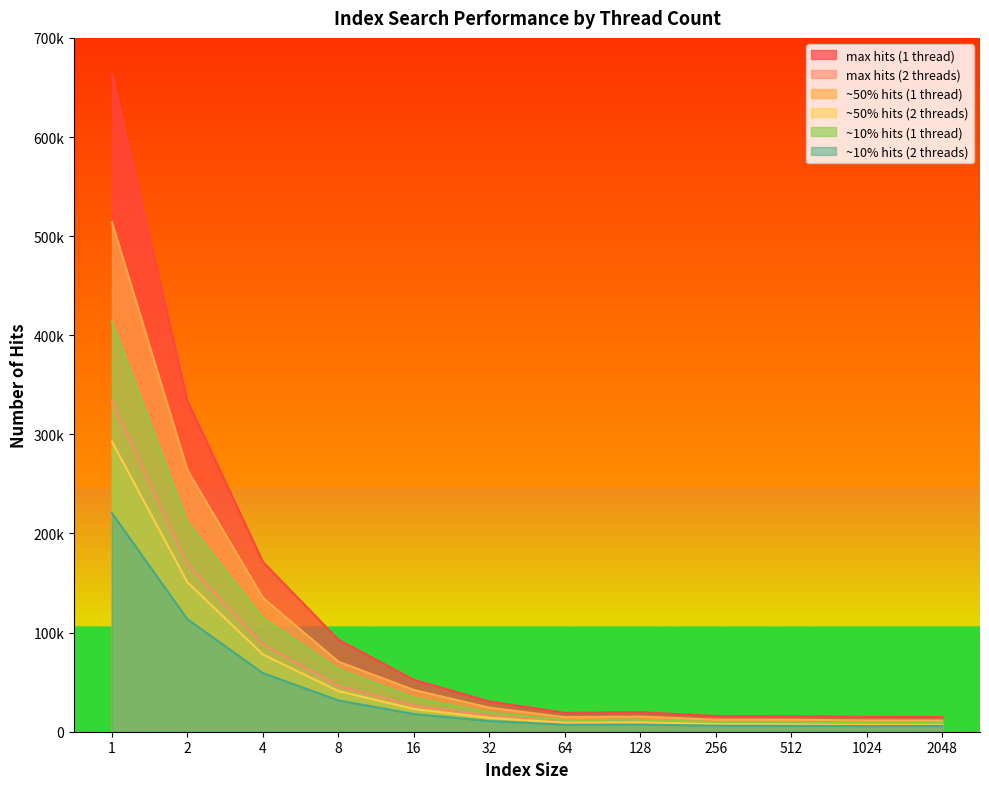

What is the total value across all series at 16?

195695